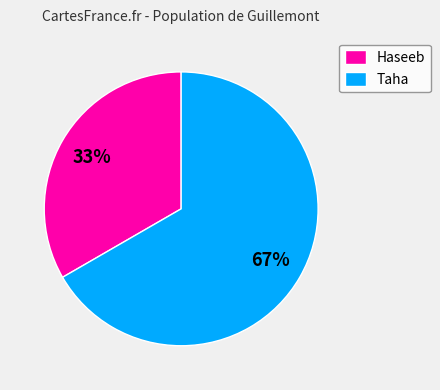

Is there any slice that represents more than half of the pie?

Yes